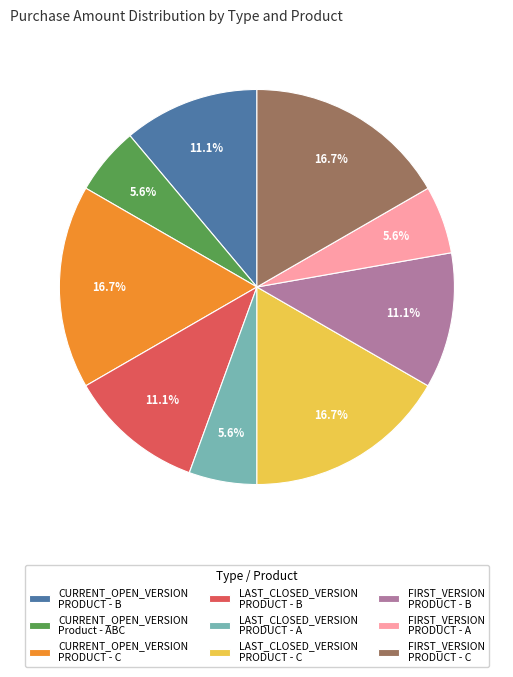

Does FIRST_VERSION PRODUCT - A account for over 50% of the chart?

No